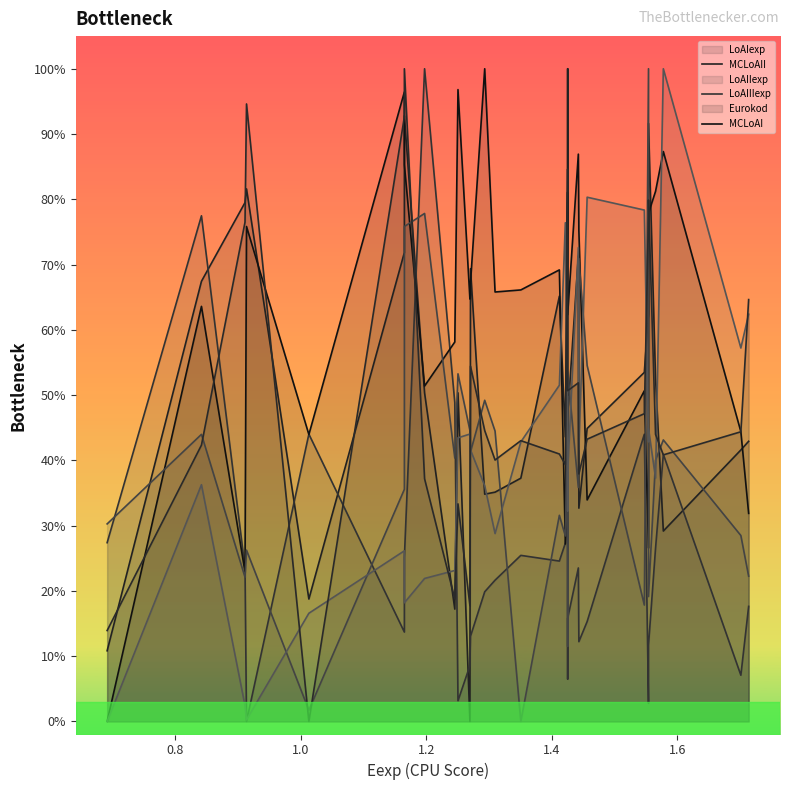

At how many categories does at least one series exceed 0?

30